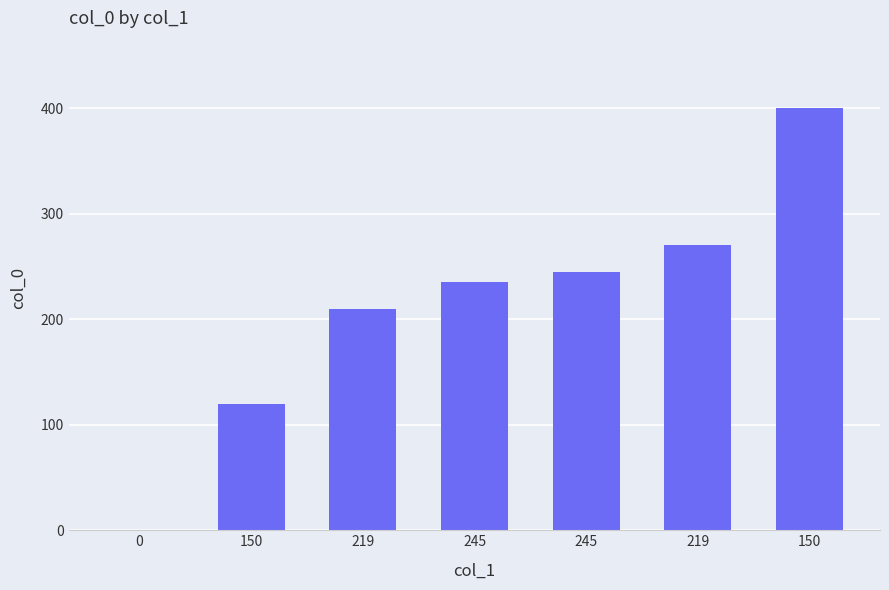

How many positive values are there?

6